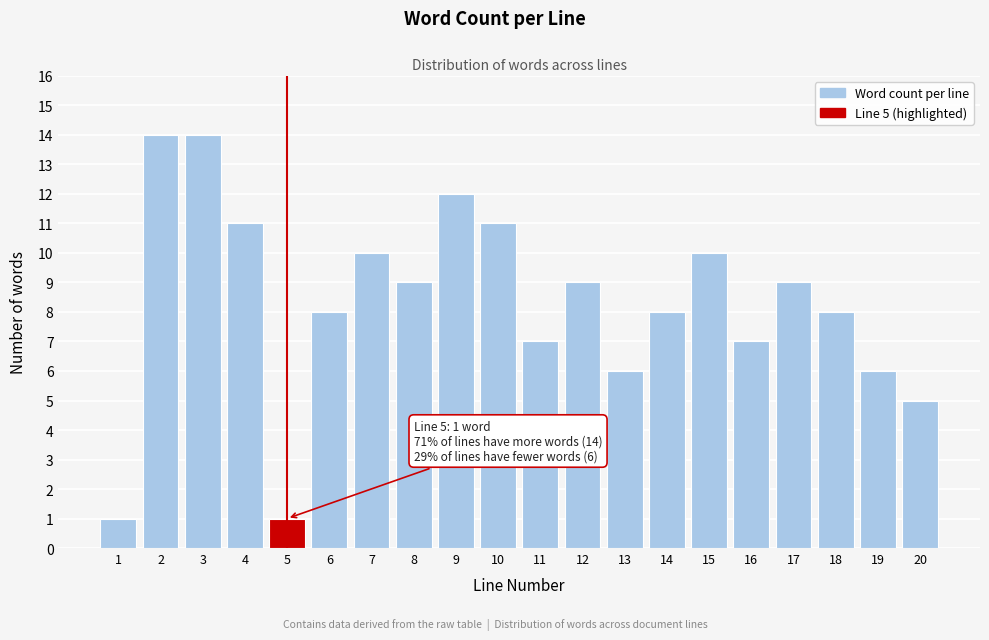

Reading left to right, transcribe all the data shown in this chart.

1=1	2=14	3=14	4=11	5=1	6=8	7=10	8=9	9=12	10=11	11=7	12=9	13=6	14=8	15=10	16=7	17=9	18=8	19=6	20=5